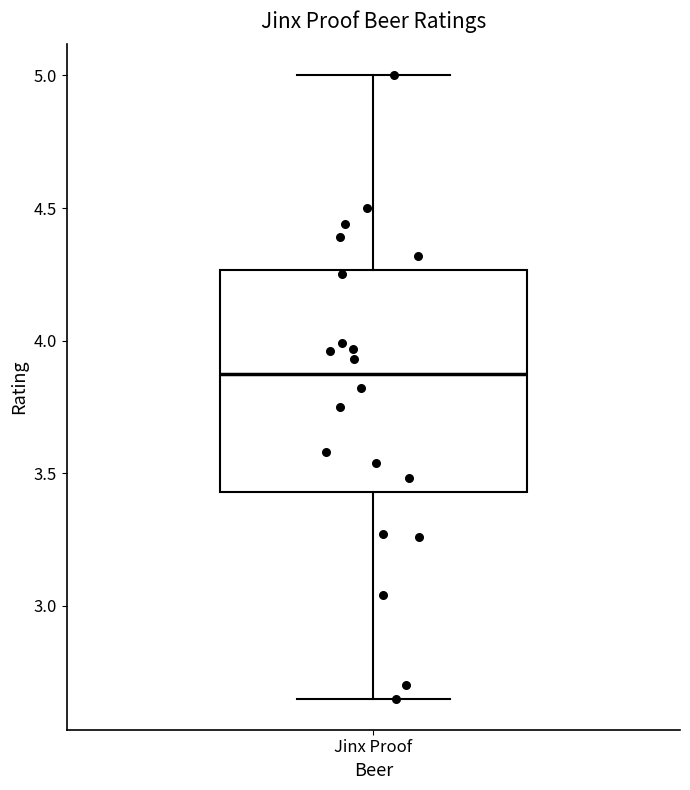

Where is the upper edge of the box for Jinx Proof on the y-axis? The values are not printed on the chart, so give them approximately, as read against the axis.

4.25